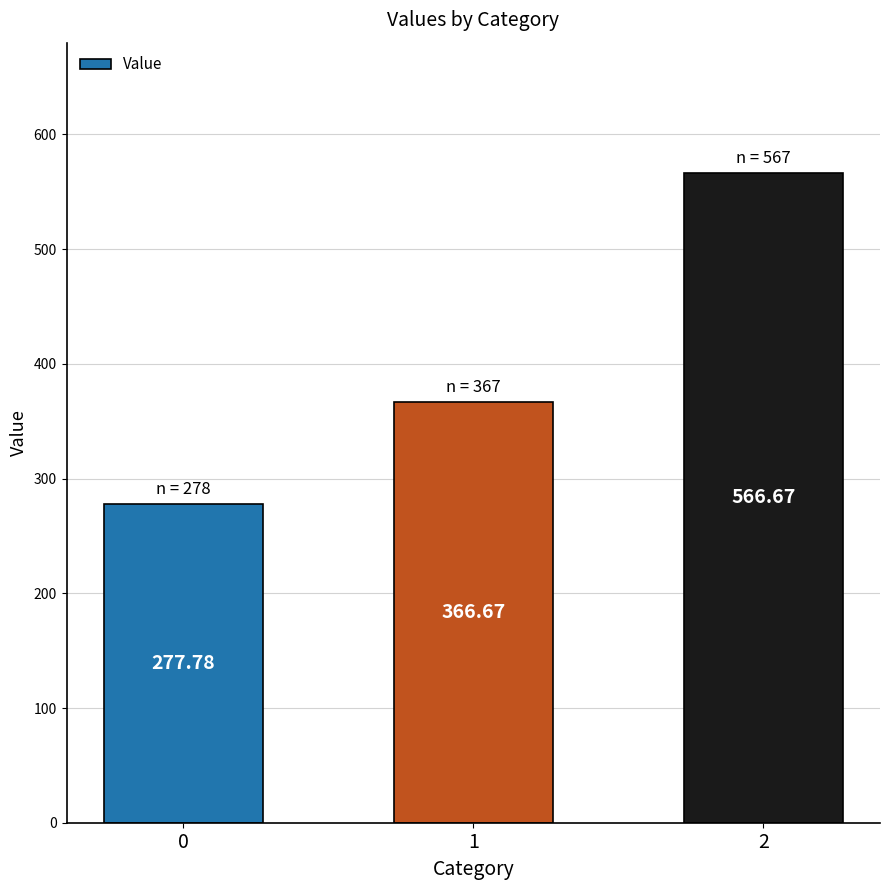

The chart shows a value of 480.0 at 0. True or false?

False